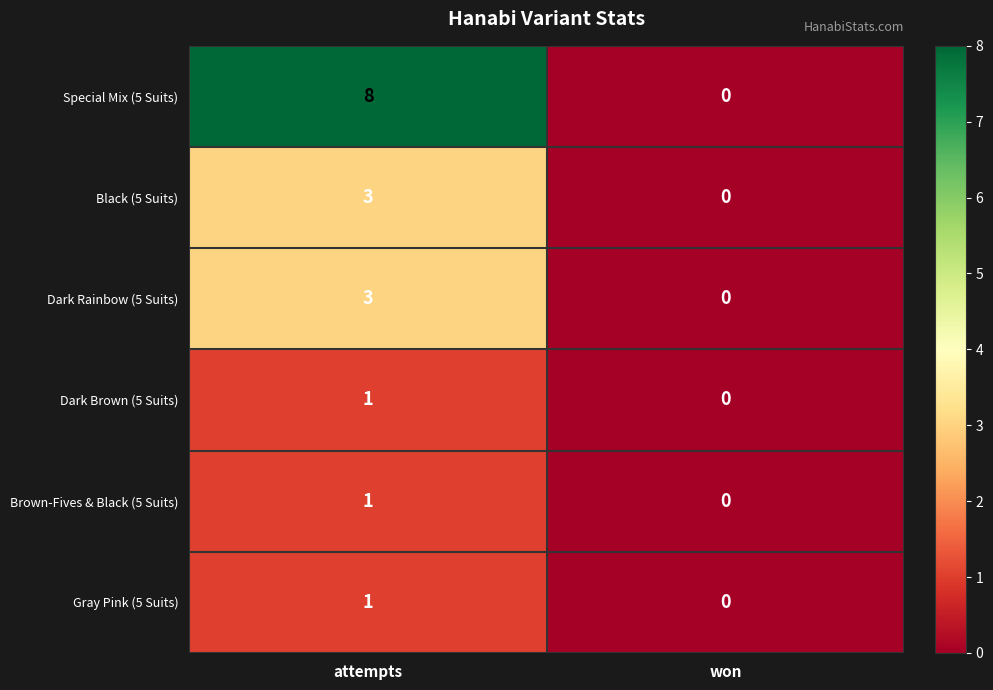

What is the difference between the Special Mix (5 Suits) values at won and attempts?

8